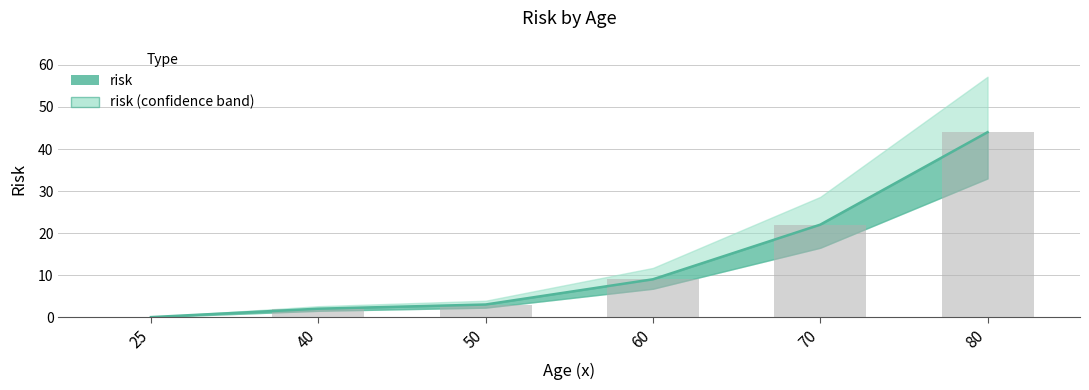

At which label does the data first exceed 9?

70